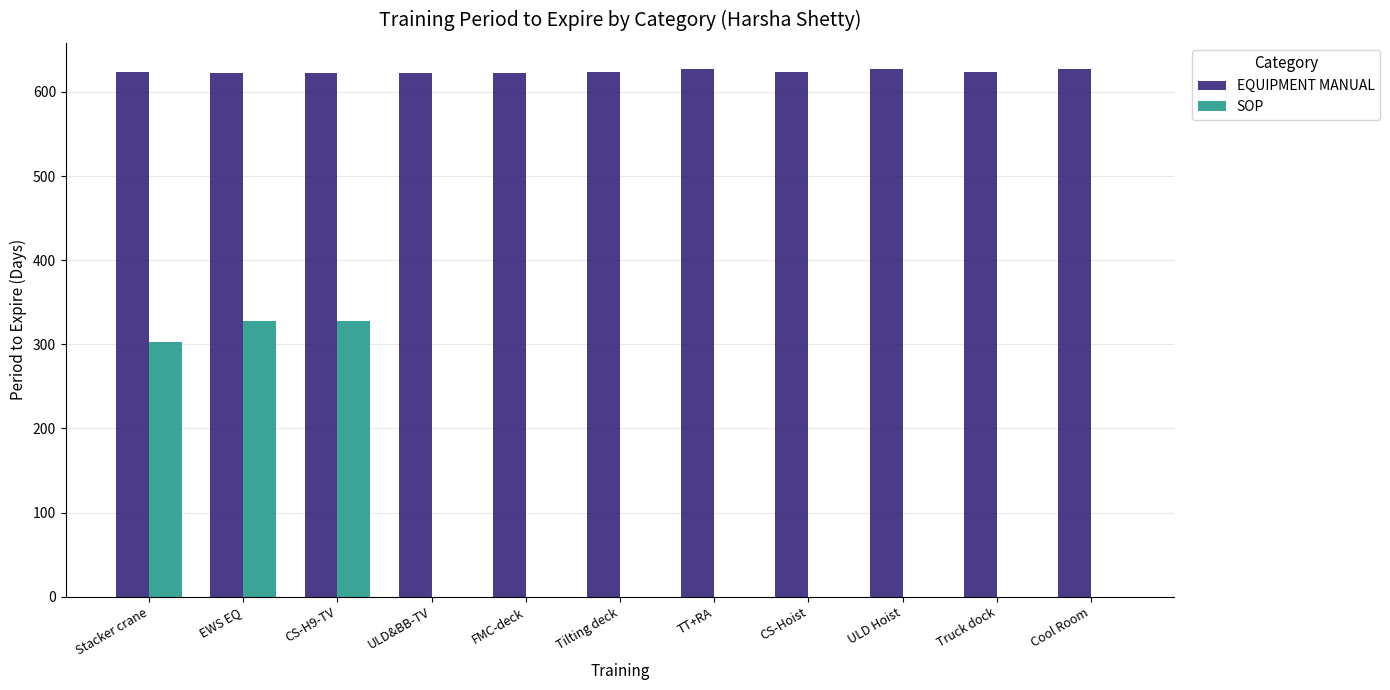

What is the maximum value shown in the chart?

627